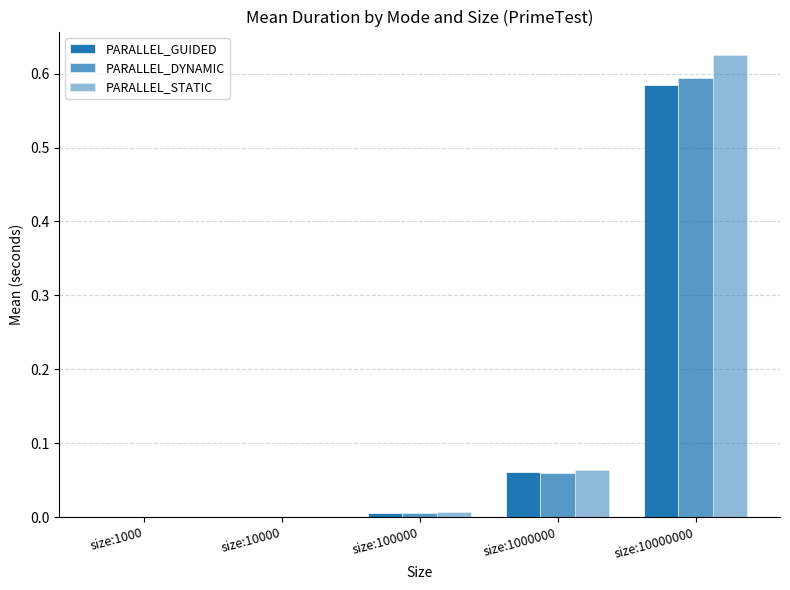

List the series in order of their peak value, lowest first.

PARALLEL_GUIDED, PARALLEL_DYNAMIC, PARALLEL_STATIC